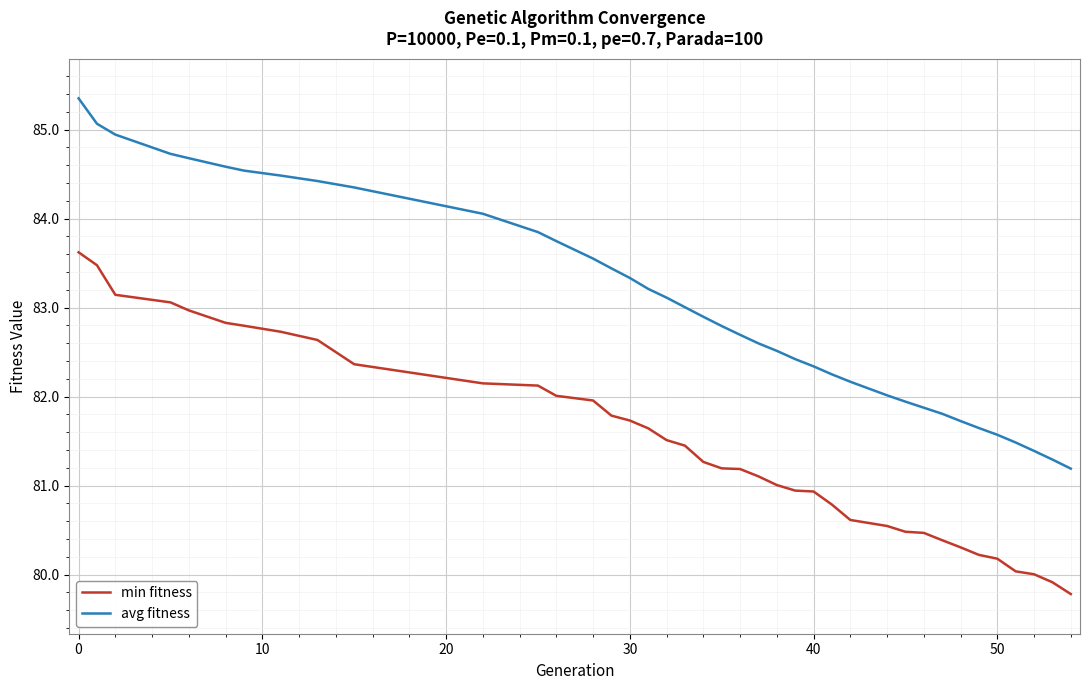

True or false: min fitness and avg fitness intersect in this chart.

False